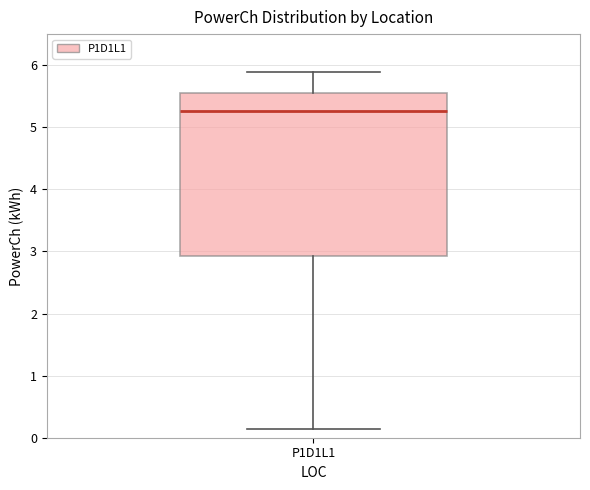

Where does the upper whisker of the box for P1D1L1 end on the y-axis? The values are not printed on the chart, so give them approximately, as read against the axis.

5.9